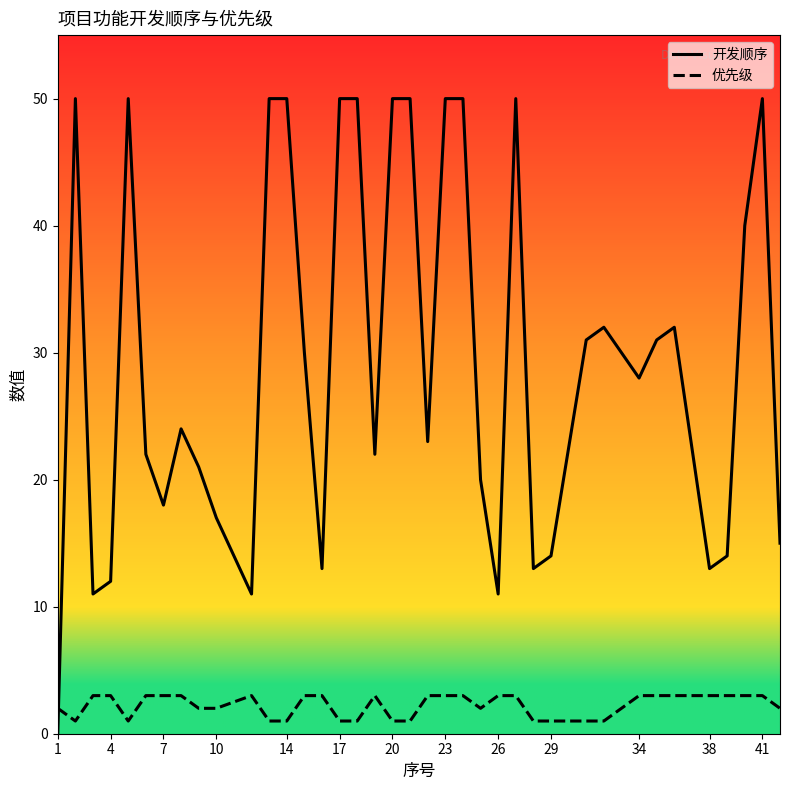

Rank the series by their average value, from highest to lowest.

开发顺序, 优先级